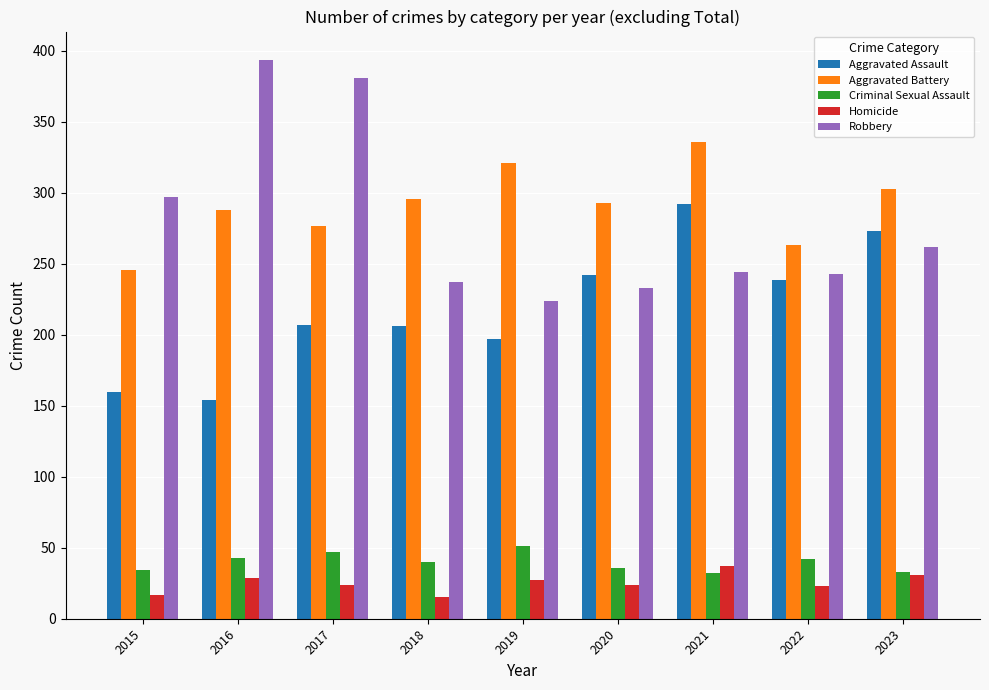

Which series has the widest spread of values?

Robbery